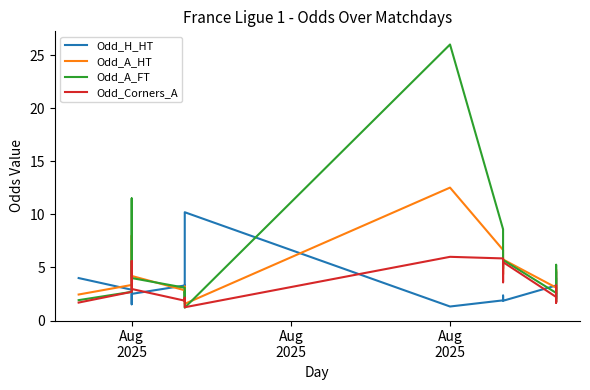

How many lines are shown in the chart?

4